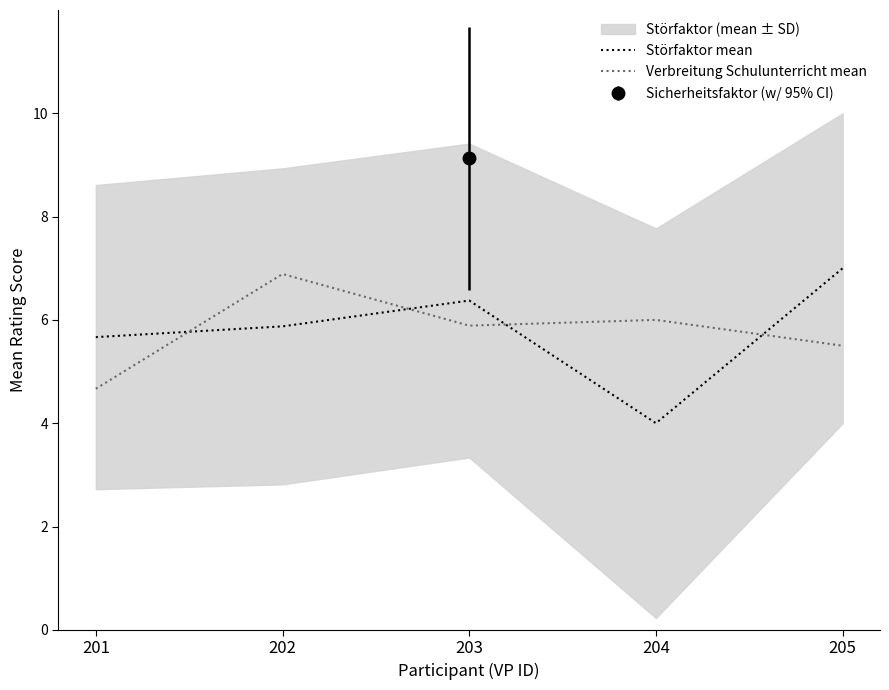

Reading right to left, what are all the values shown in this chart?

Störfaktor mean: 205=7.0	204=4.0	203=6.4	202=5.9	201=5.7
Verbreitung Schulunterricht mean: 205=5.5	204=6.0	203=5.9	202=6.9	201=4.7